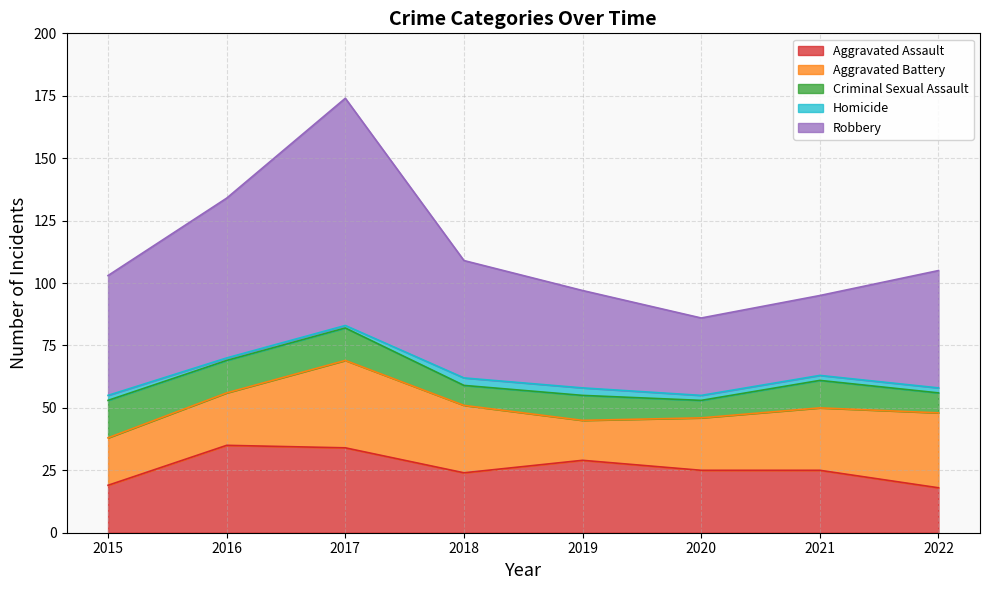

Which series changed the most between 2017 and 2021?

Robbery